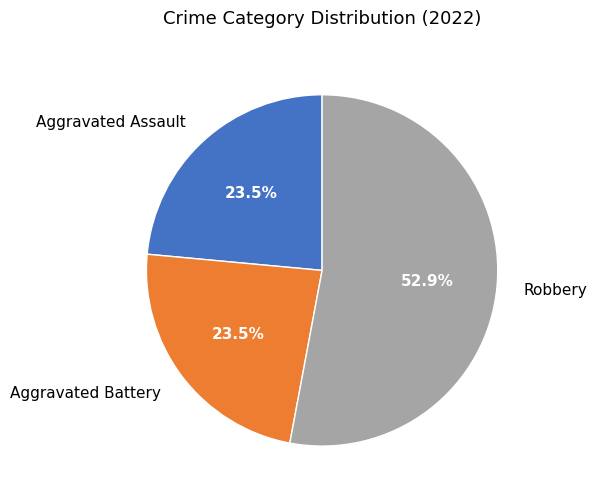

How many slices are in this pie chart?

3